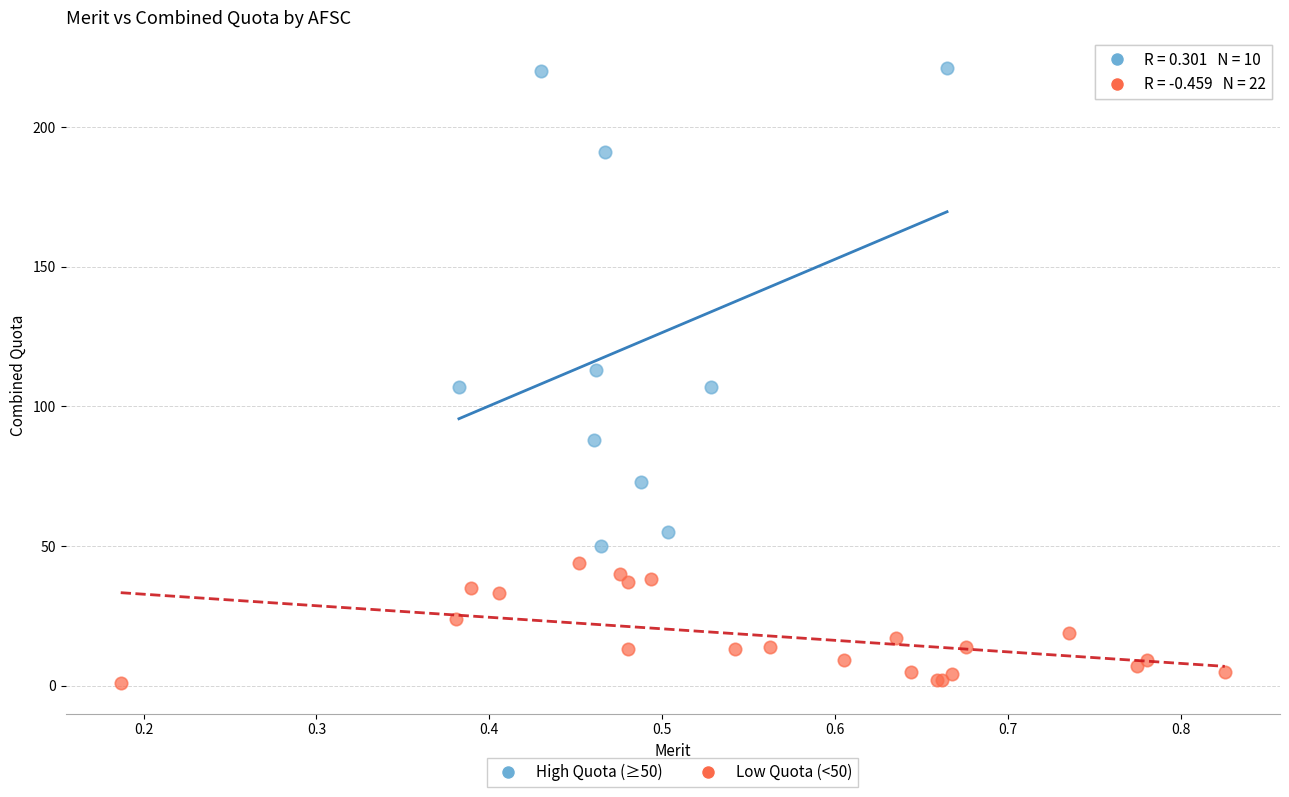

Which series contains the highest Y value?

High Quota (≥50)